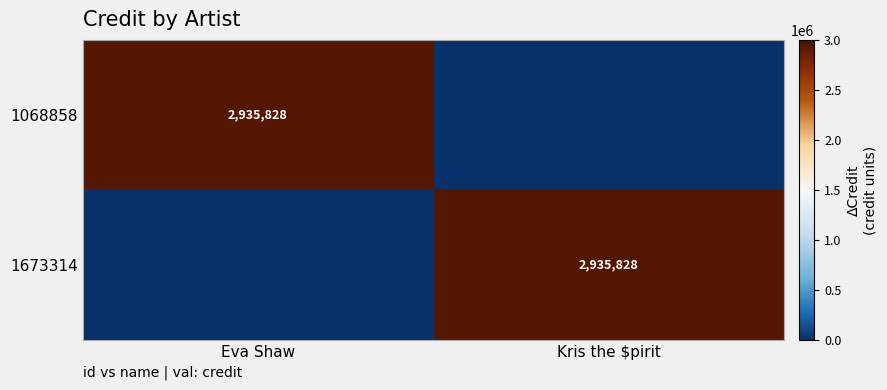

True or false: 1673314 has a value of 2935828 at Kris the $pirit.

True